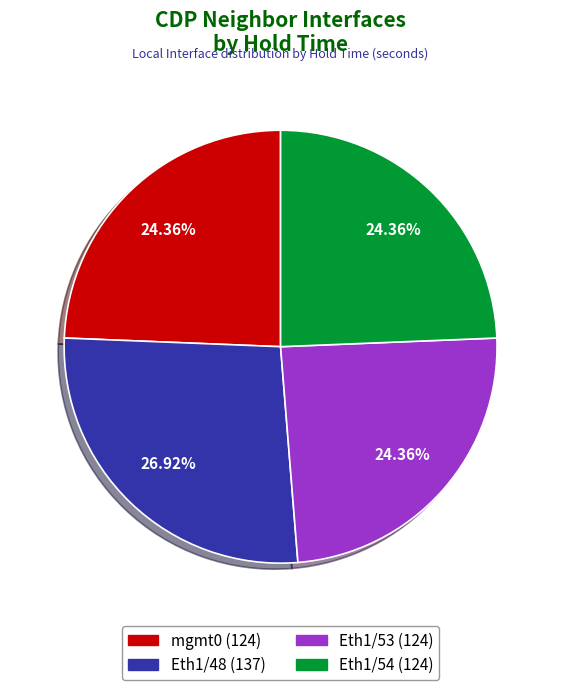

Is there a majority slice in this chart?

No